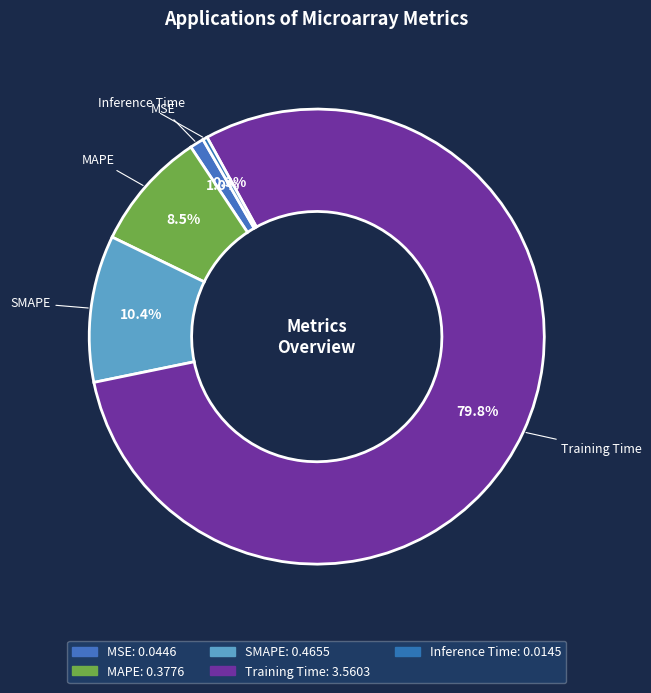

Combined, do Inference Time and Training Time account for over 50%?

Yes